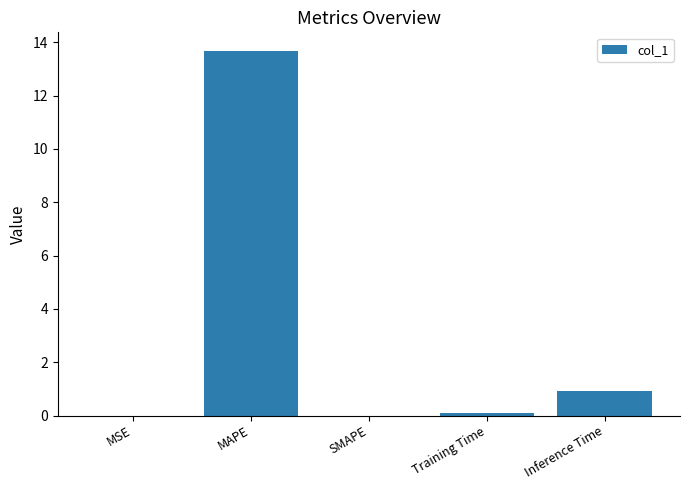

What is the sum of the values at Training Time and MSE?

0.1